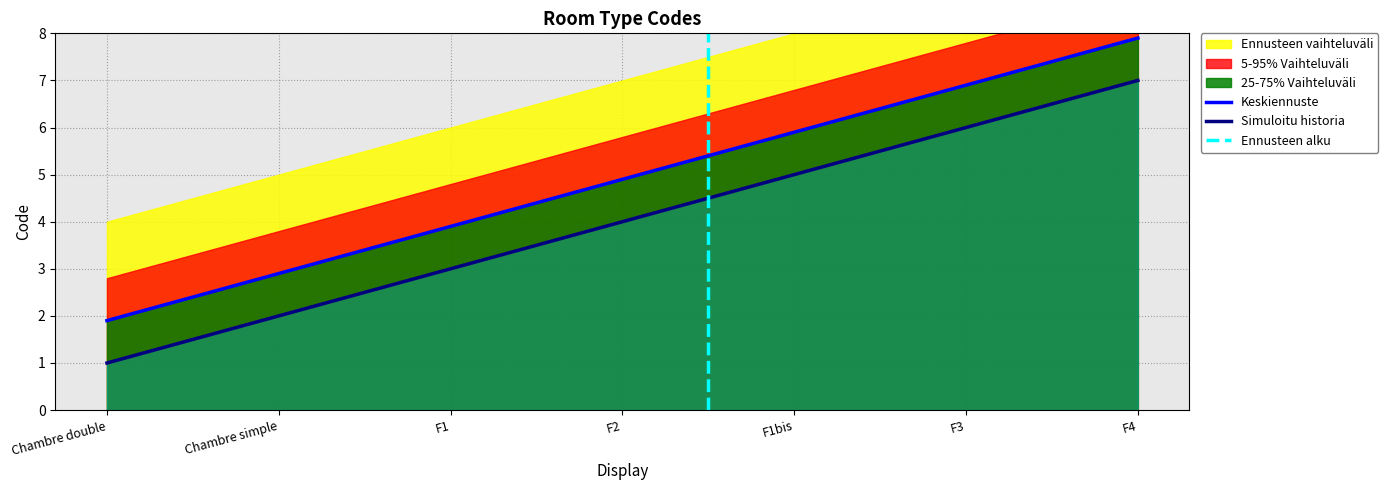

What is the average value?

4.9